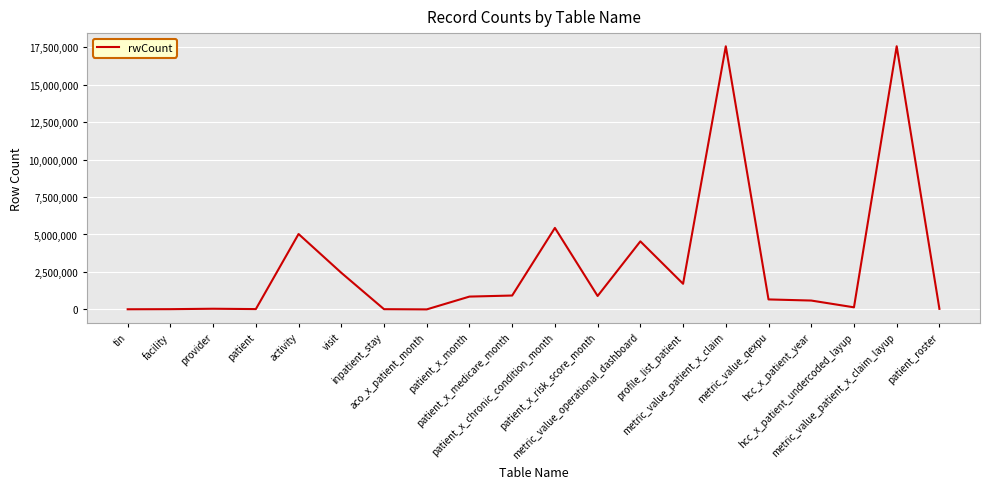

What is the difference between the values at profile_list_patient and patient_roster?

1673616